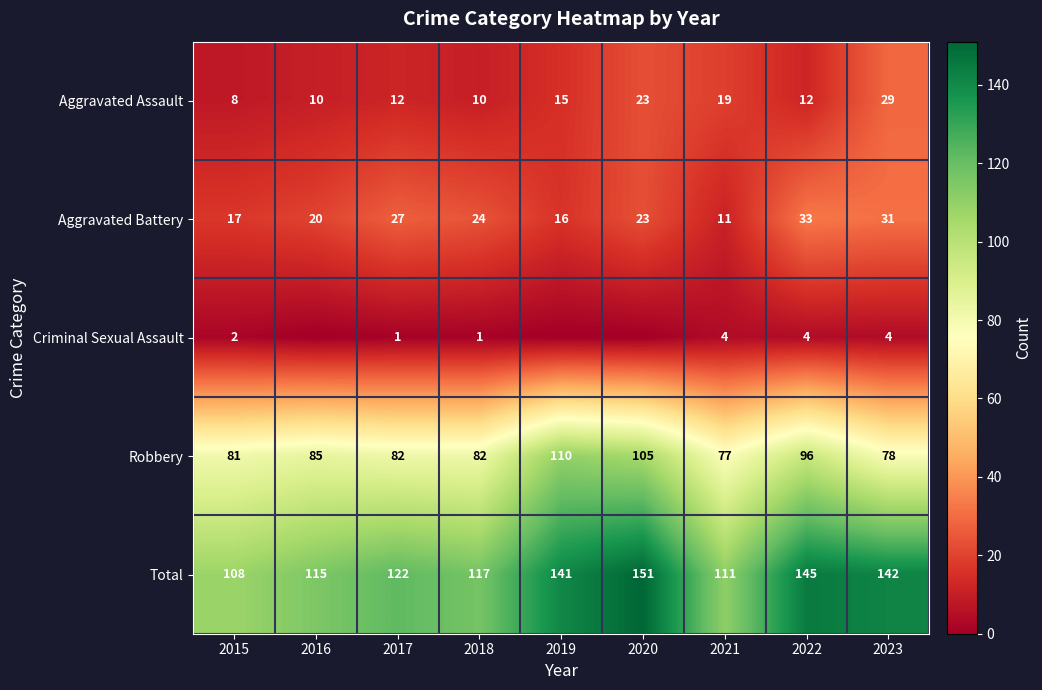

What value does the Aggravated Battery series have at 2019, to the nearest 10?

20